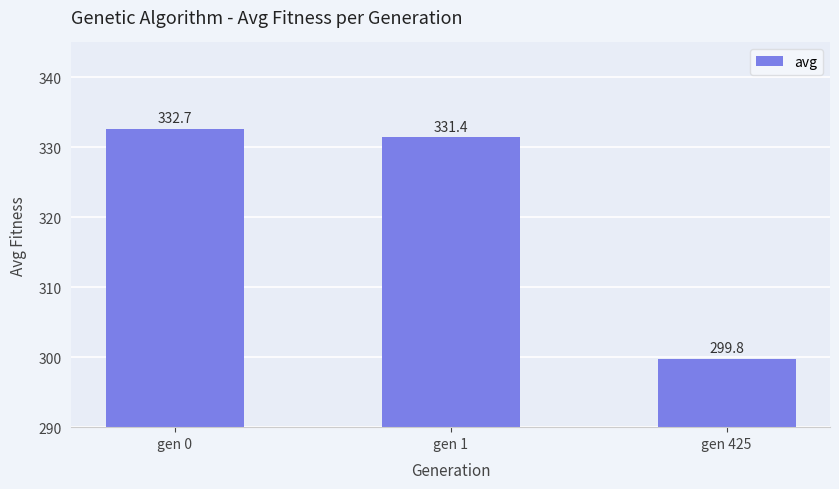

How many values exceed 331?

2